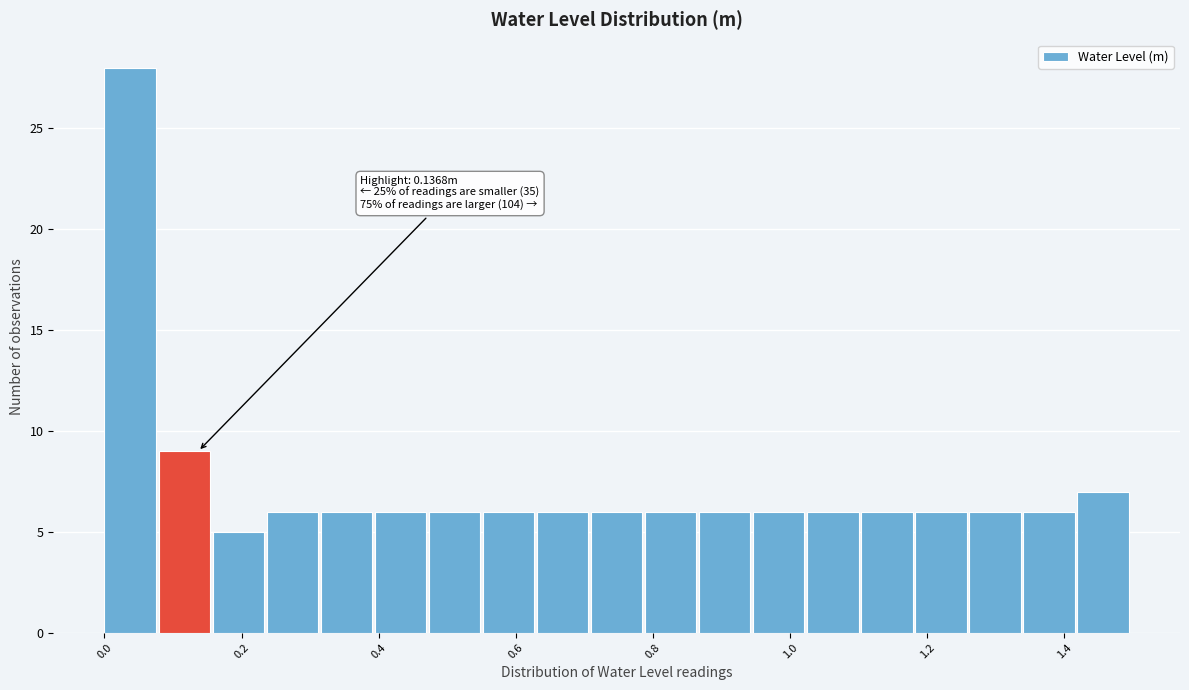

Around what value on the x-axis is the tallest bar? Give the approximate position of its centre, as read against the axis.

0.04